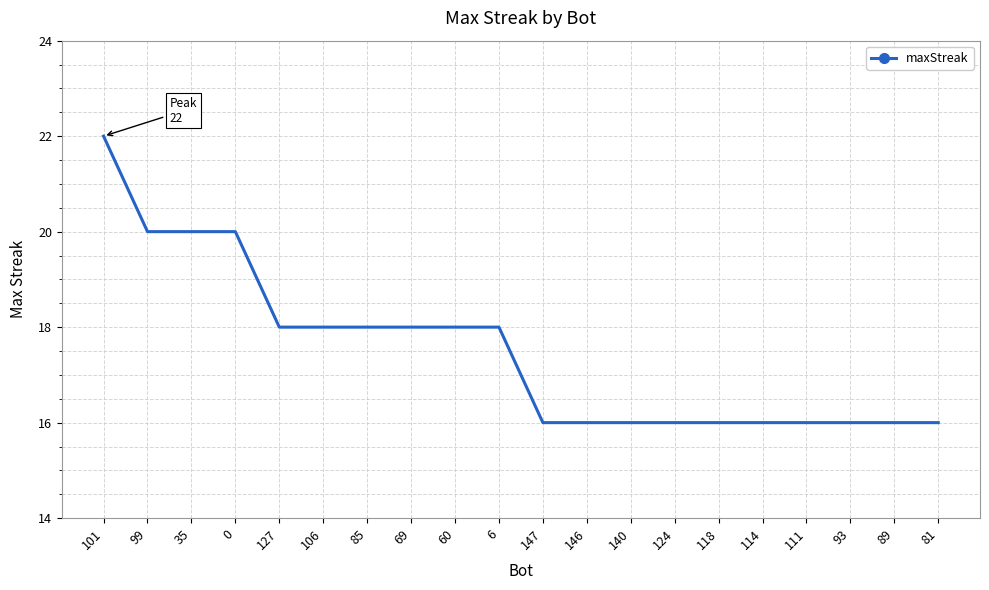

How many lines are shown in the chart?

1